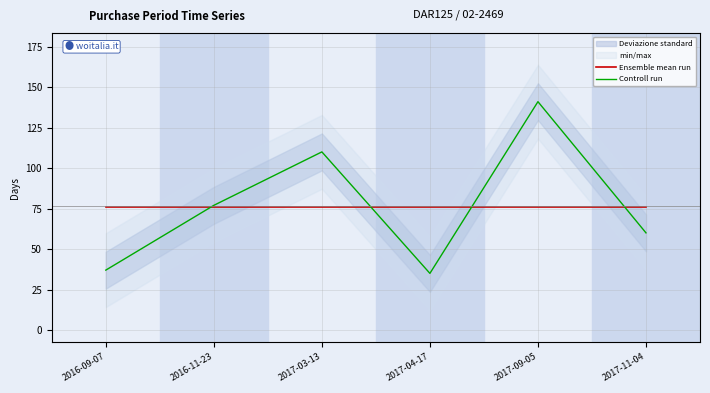

At which category does Controll run reach its first local peak?

2017-03-13